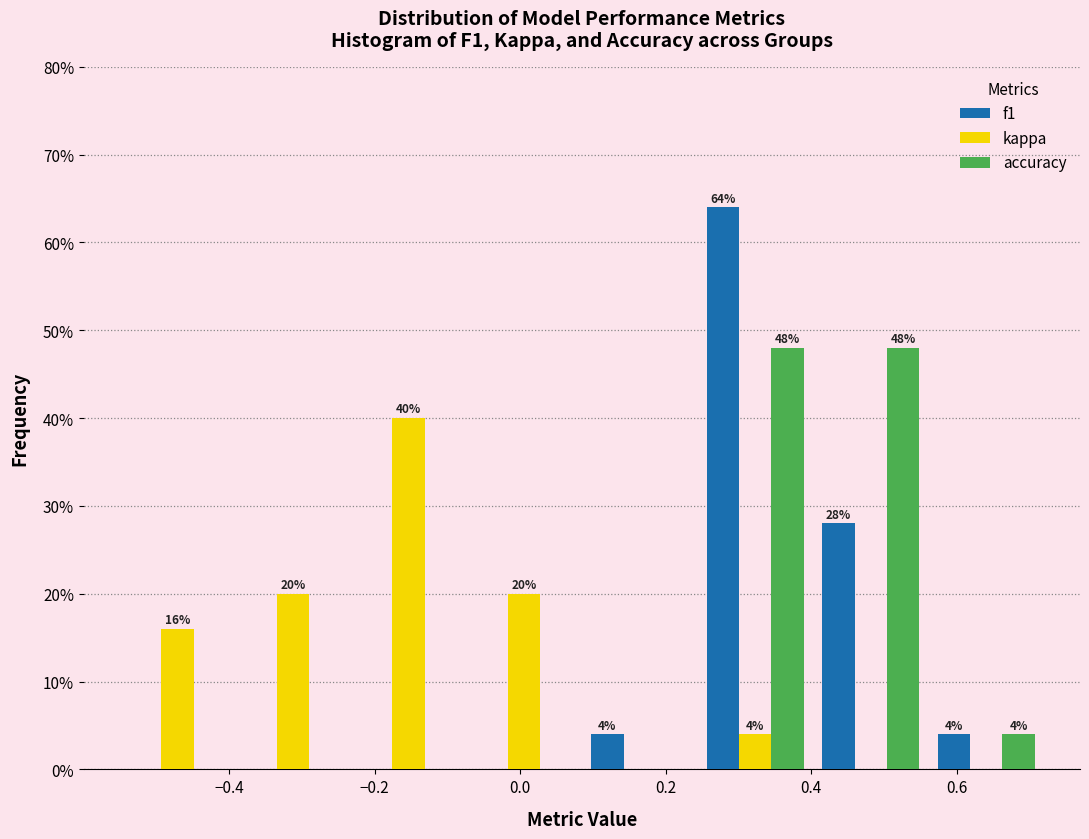

In the kappa series, which range on the x-axis has the tallest bar?

-0.24 to -0.08